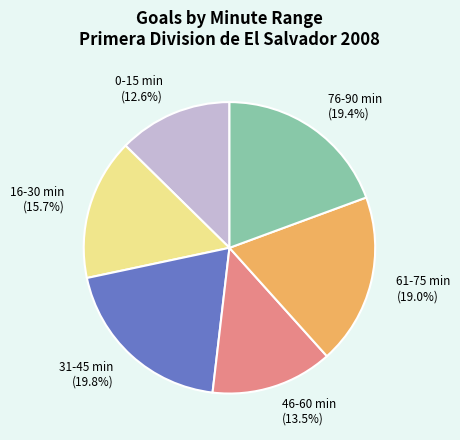

Is 61-75 min (19.0%) the majority of the pie?

No